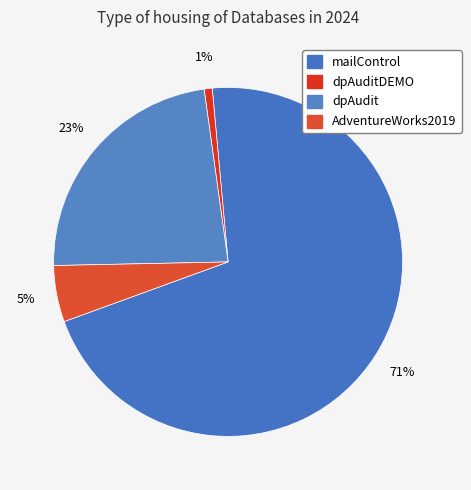

How many segments does this pie chart have?

4